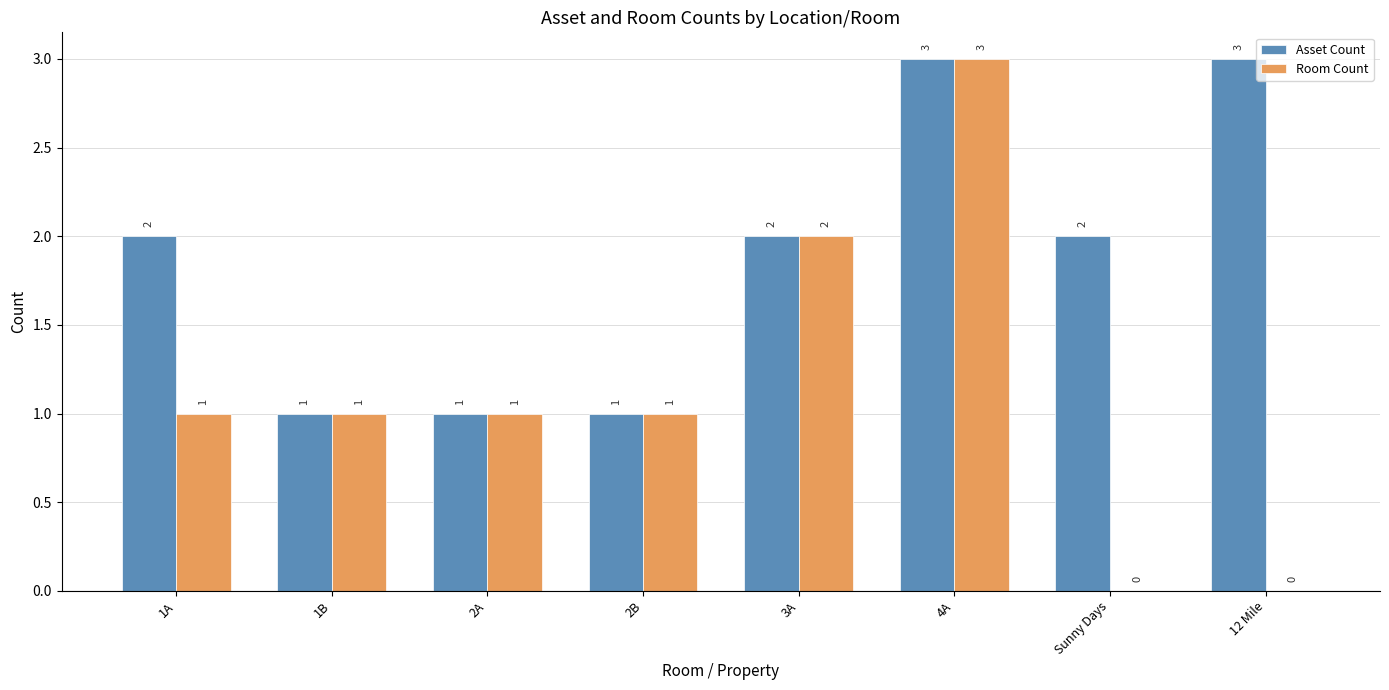

Which series has the largest total across all categories?

Asset Count